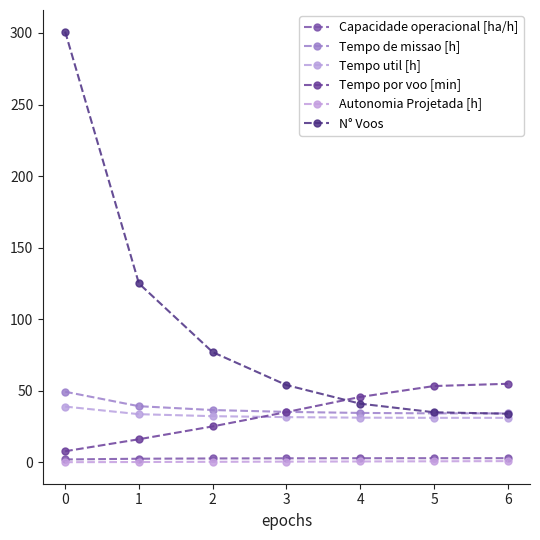

What is the greatest value displayed?

301.0